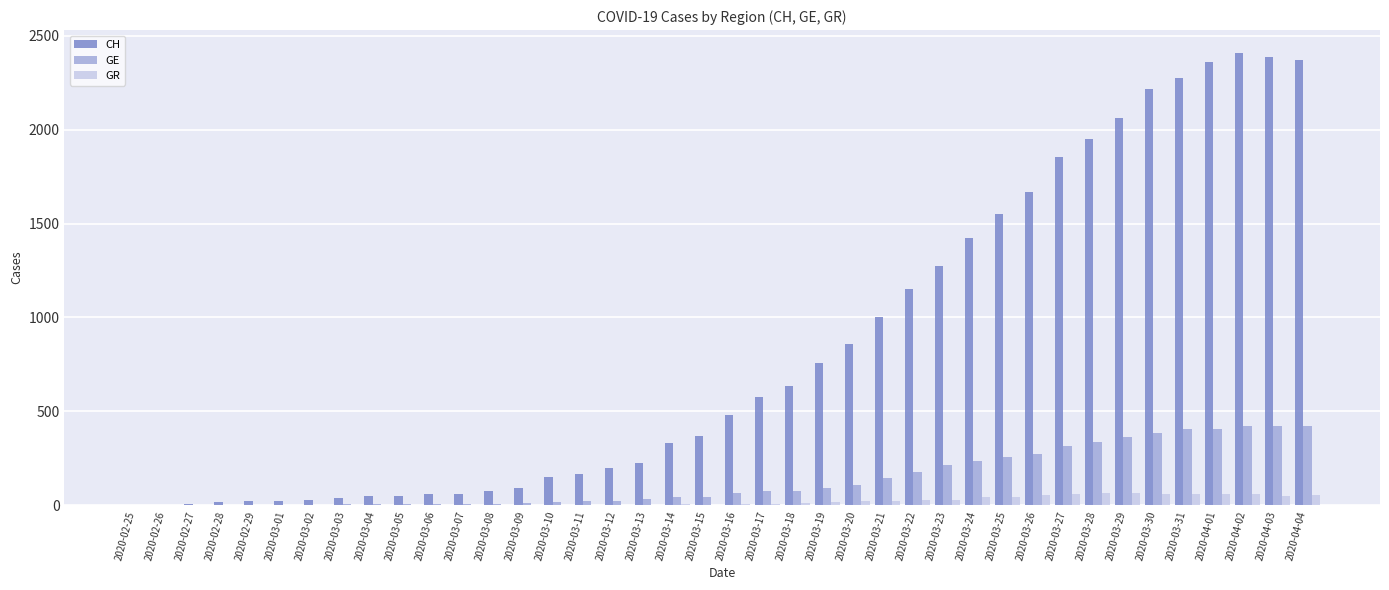

Which series has the widest spread of values?

CH